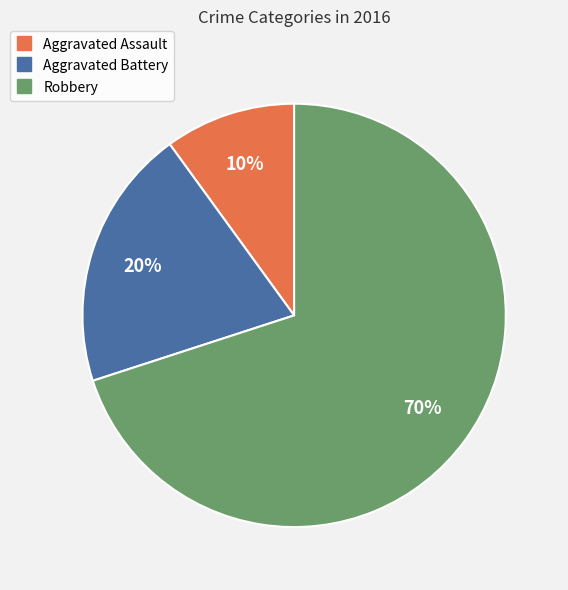

To the nearest percent, what is the difference between the largest and smallest slice percentages?

60%